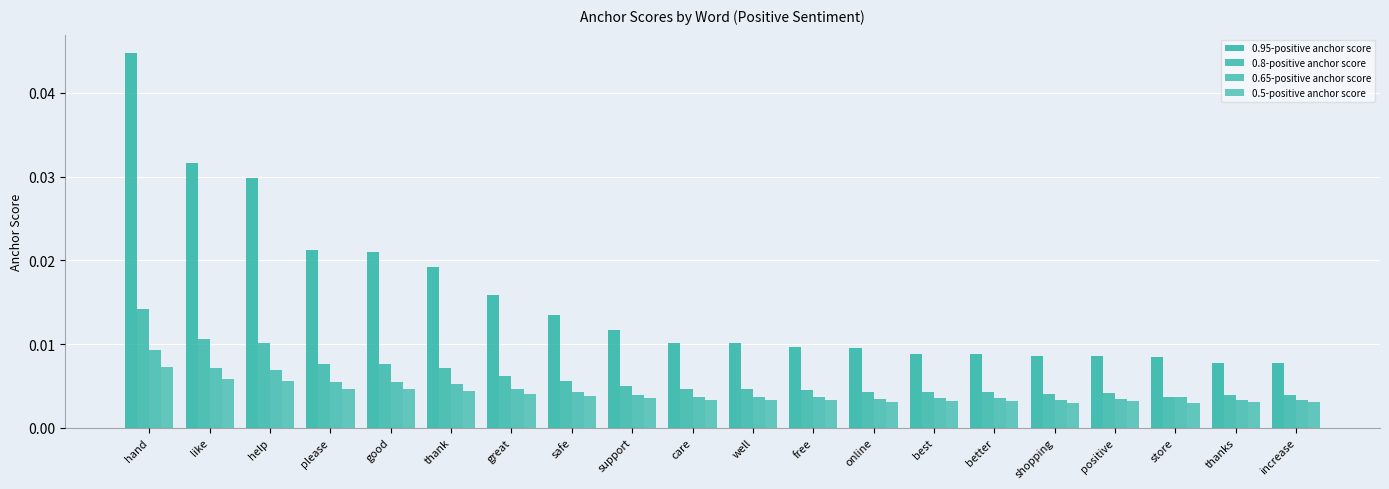

How many bars are there in each group?

4